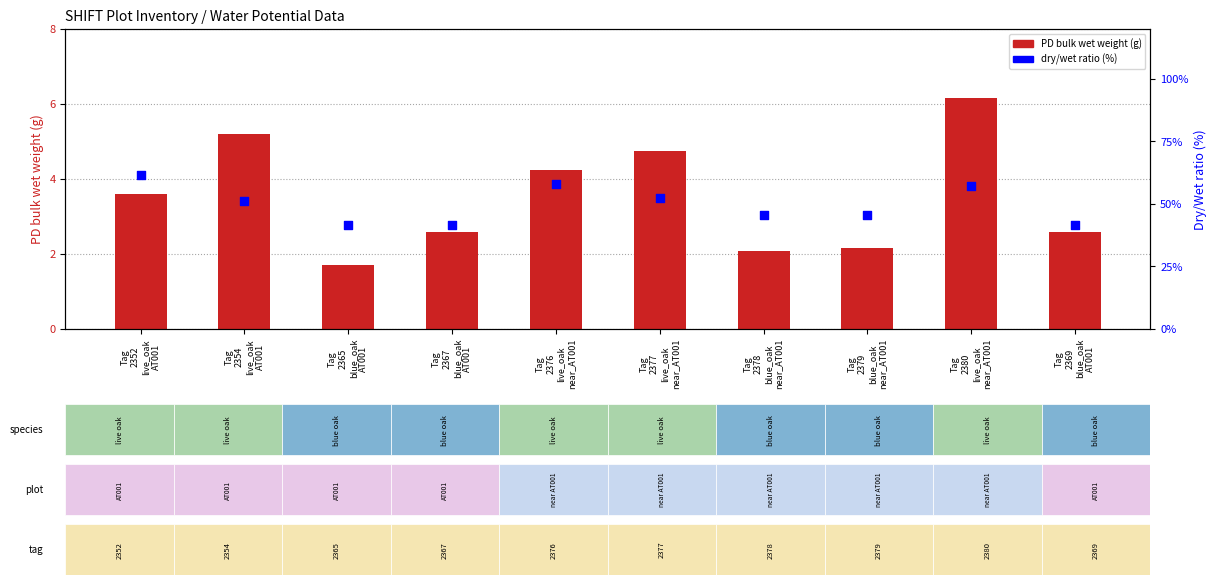

Is the value of % dry/wet ratio at Tag
2378
blue_oak
near_AT001 greater than the value of PD bulk wet weight (g) at Tag
2365
blue_oak
AT001?

Yes